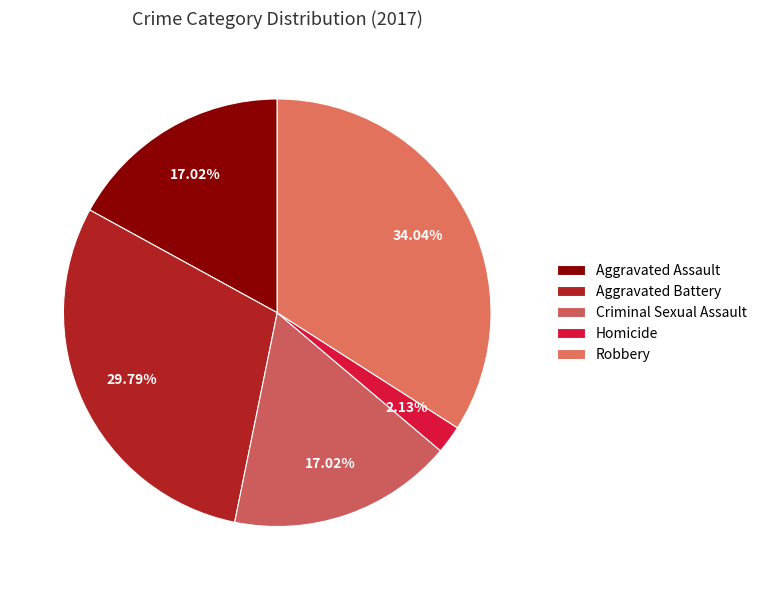

Which category has the smallest portion of the pie?

Homicide